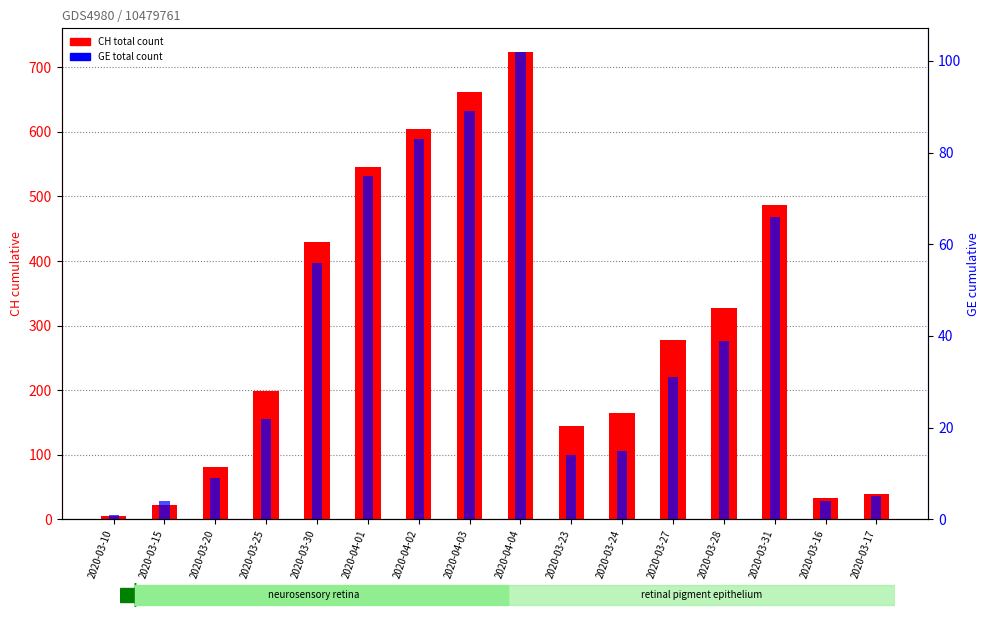

What is the maximum value for GE (total)?

102